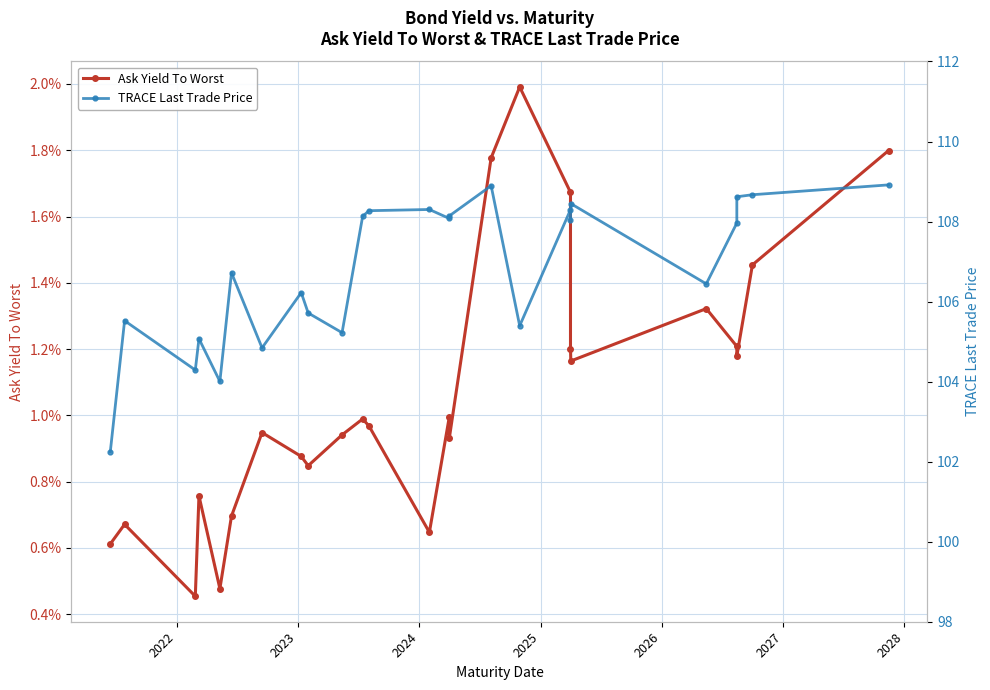

What is the maximum value shown in the chart?

108.9